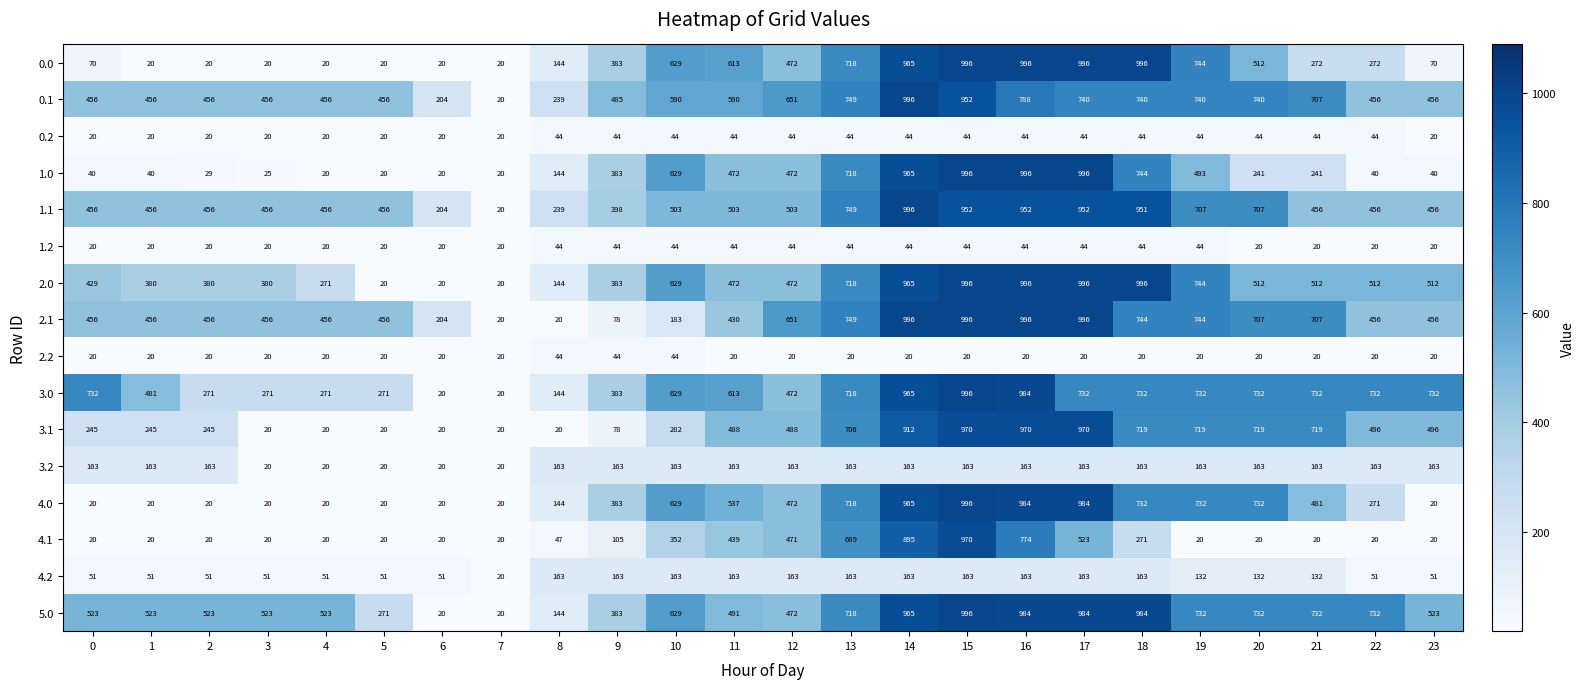

What is the difference between the second highest and second lowest values in the 0.2 series?

24